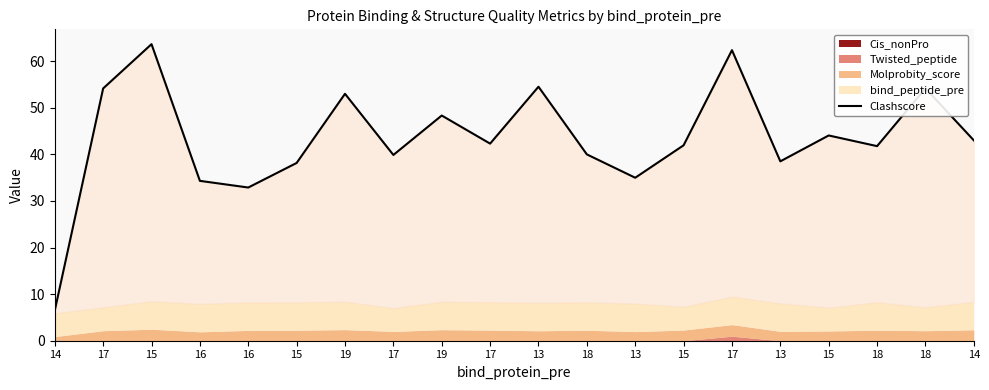

What is the change in value from 16 to 14?

+10.1